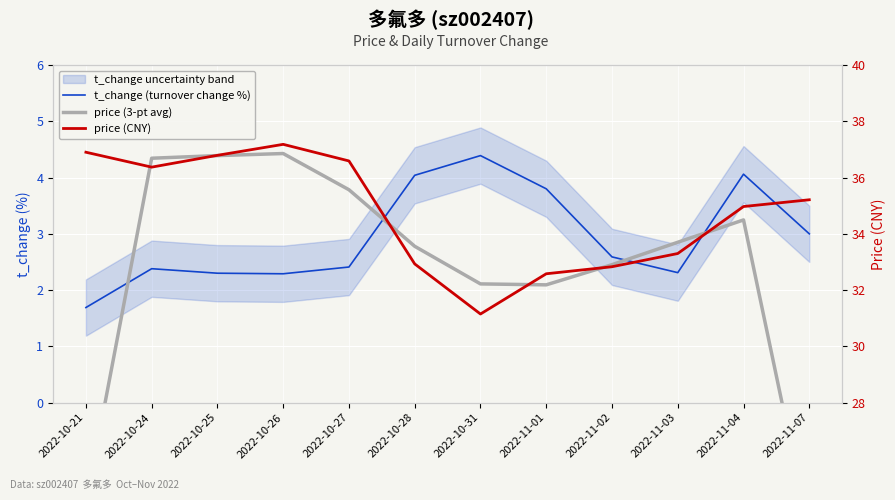

What is the lowest value of the price (CNY) series?

31.1